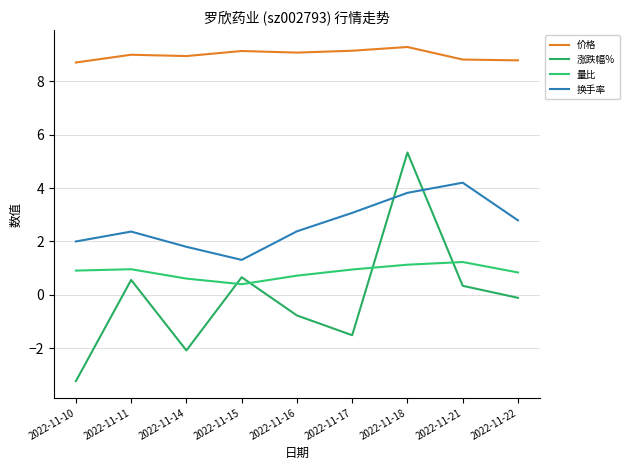

True or false: 涨跌幅% has a value of -0.1 at 2022-11-22.

True